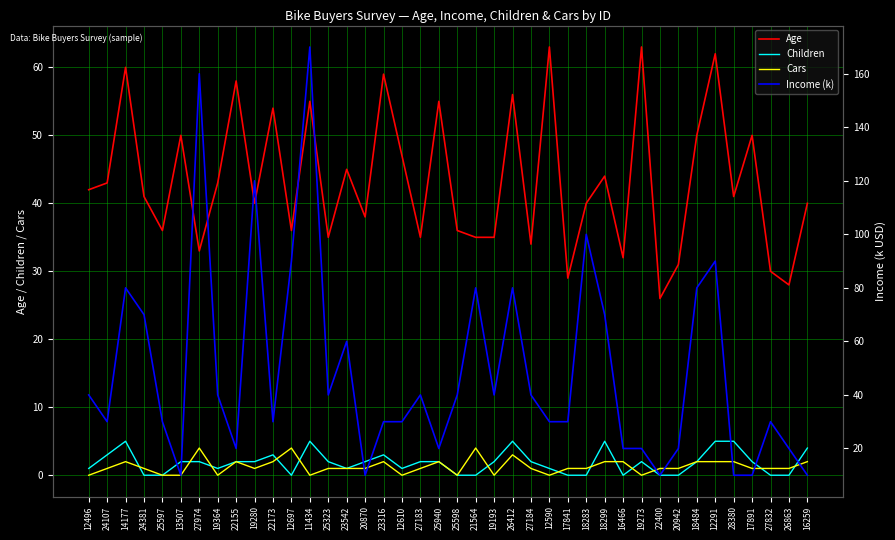

What is the difference between the highest and lowest values at 22400?

26